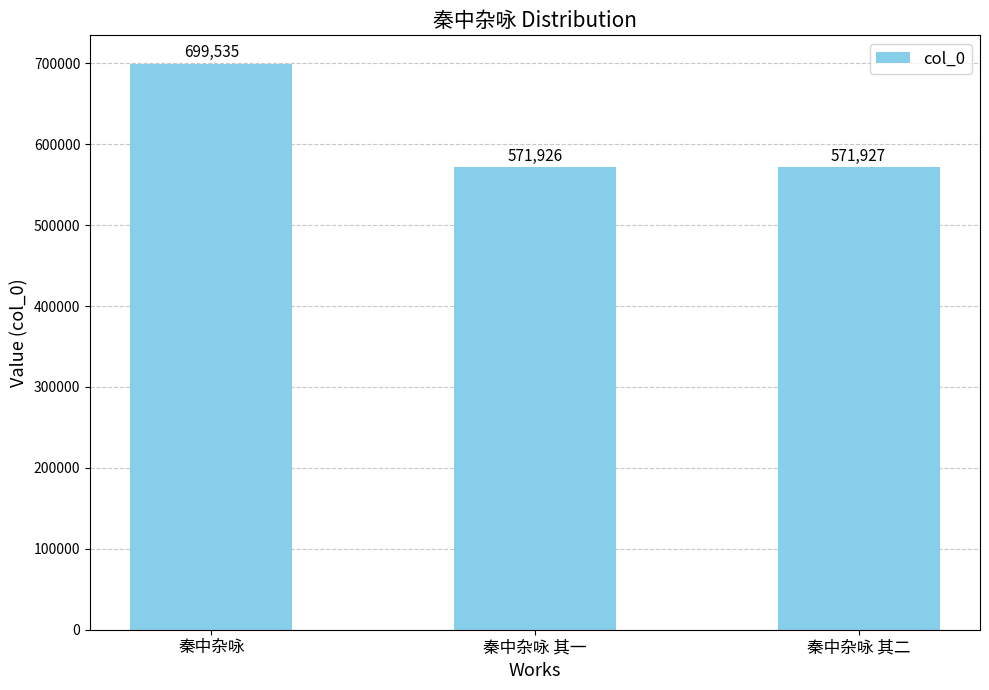

Is it true that the value at 秦中杂咏 is 1099904?

False